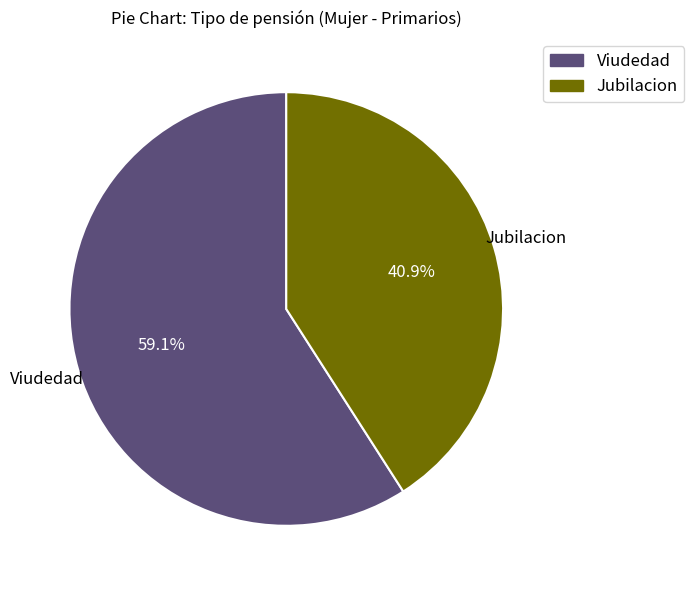

Do Jubilacion and Viudedad together represent more than half of the pie?

Yes